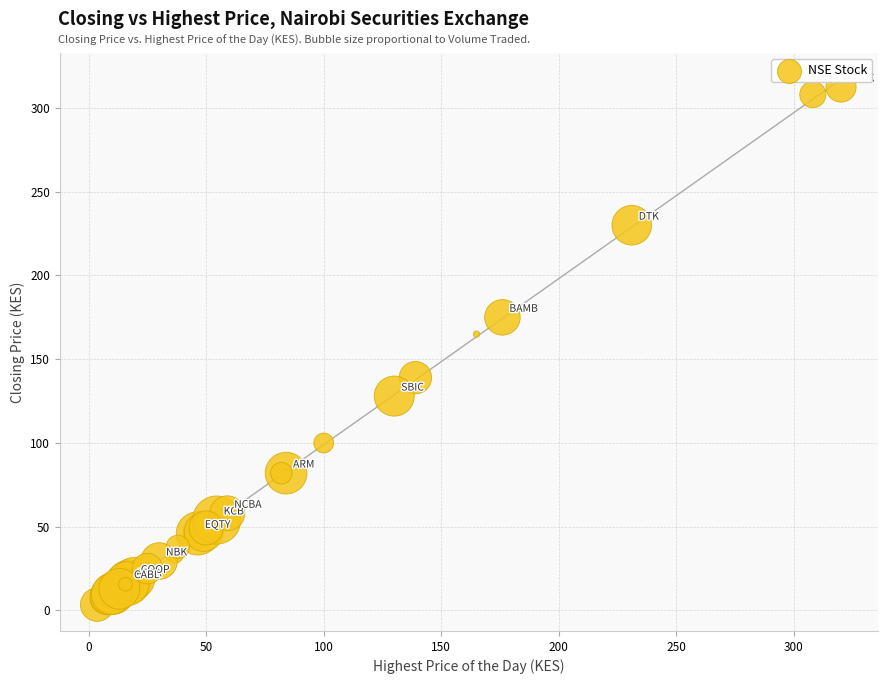

What Y value in the scatter plot is closest to 157?

165.0